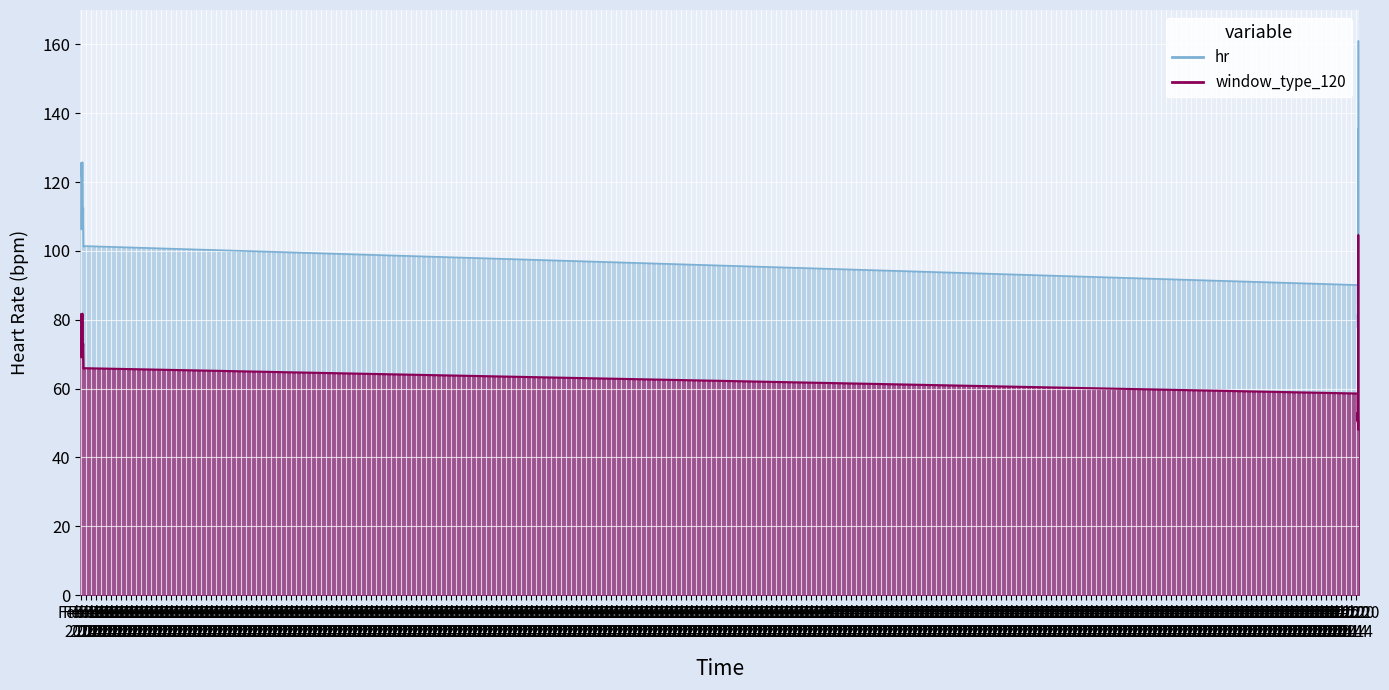

What is the greatest value displayed?

161.0